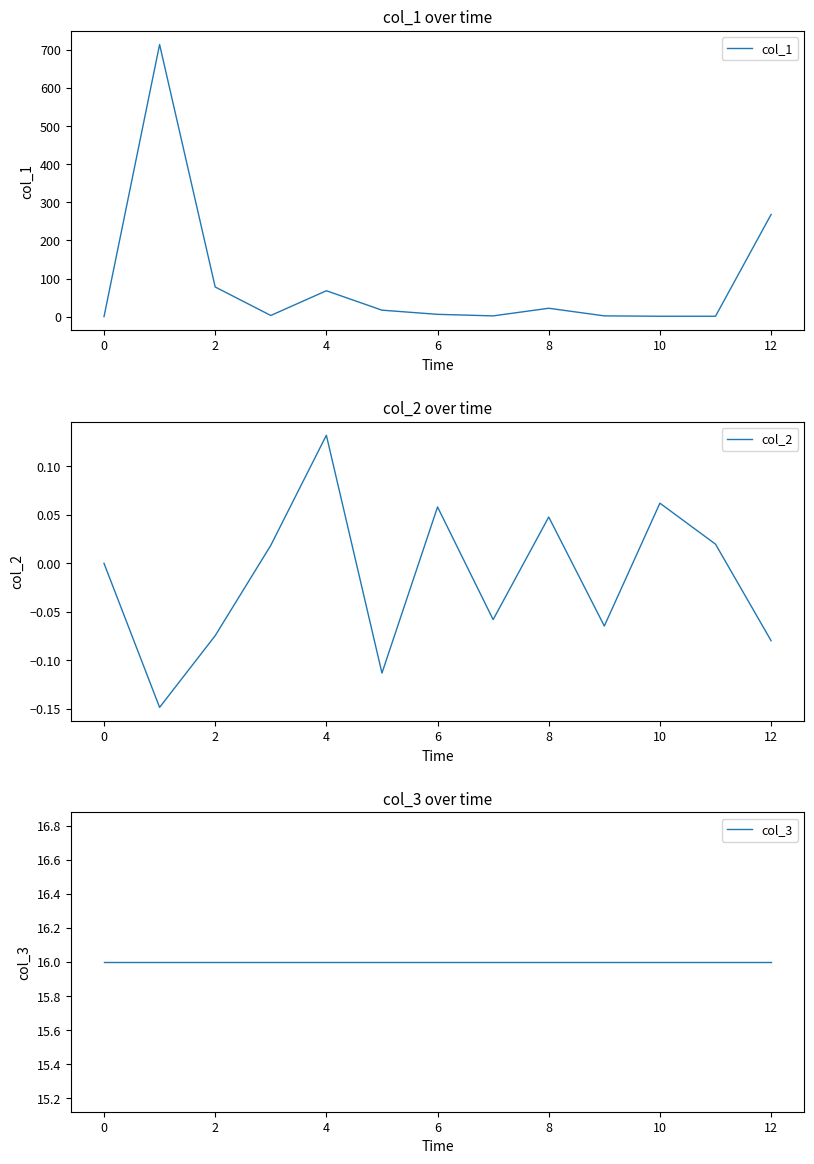

Rank the series by their maximum value, from highest to lowest.

col_1, col_3, col_2